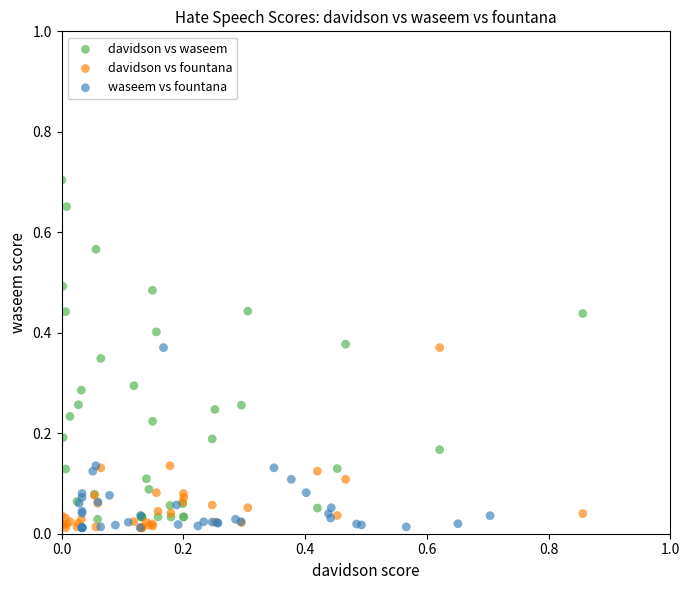

Which series contains the highest Y value?

davidson vs waseem